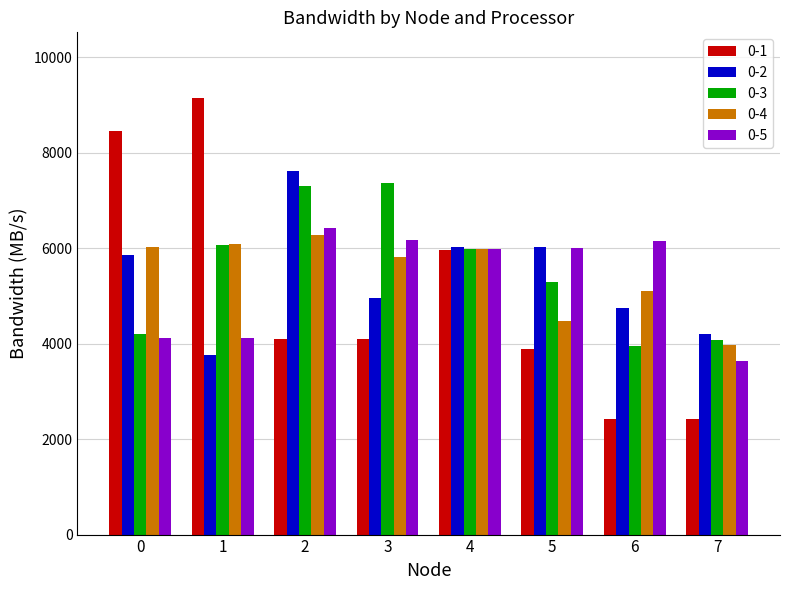

How many bars are there in total?

40